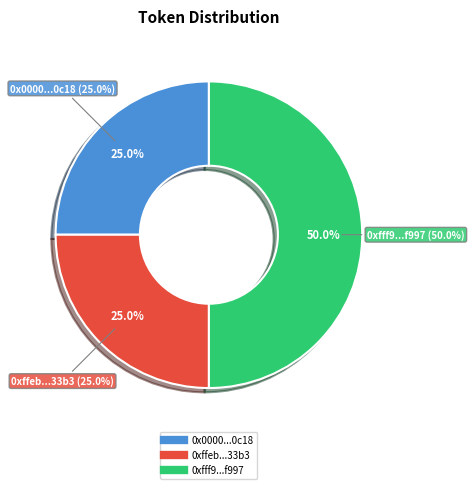

To the nearest percent, what portion does 0xfff9556961bad3db959f46fcb2a1f997 represent?

50%